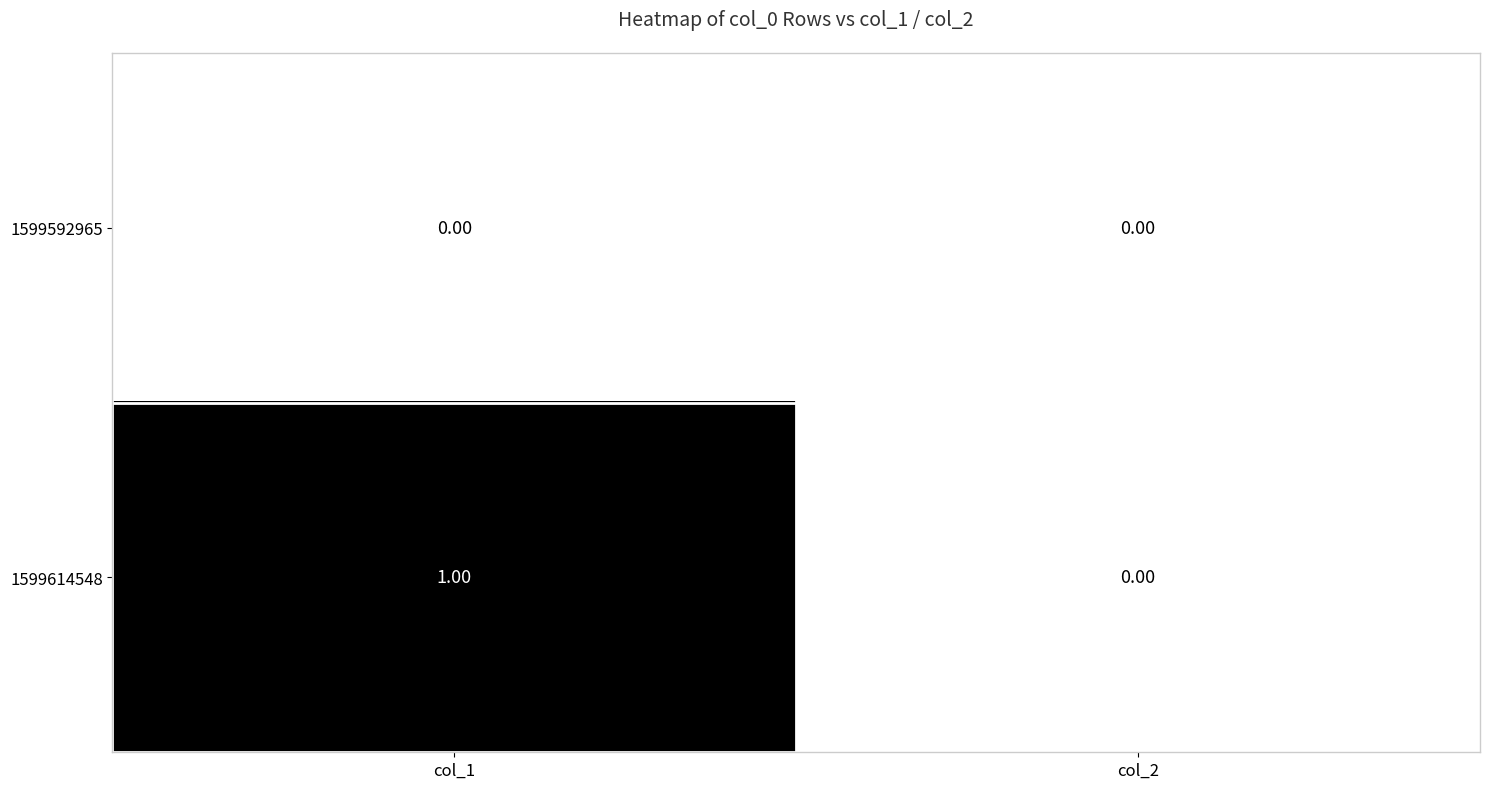

Rank the series at col_1 from highest to lowest value.

1599614548, 1599592965